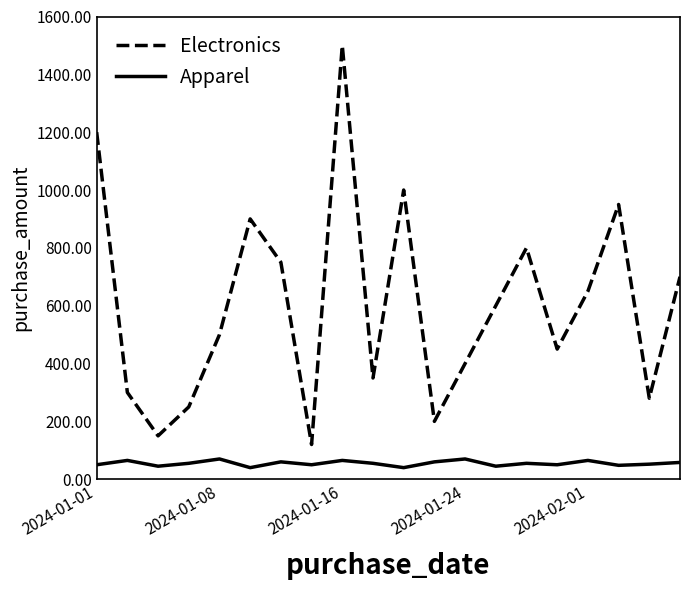

How many lines are shown in the chart?

2